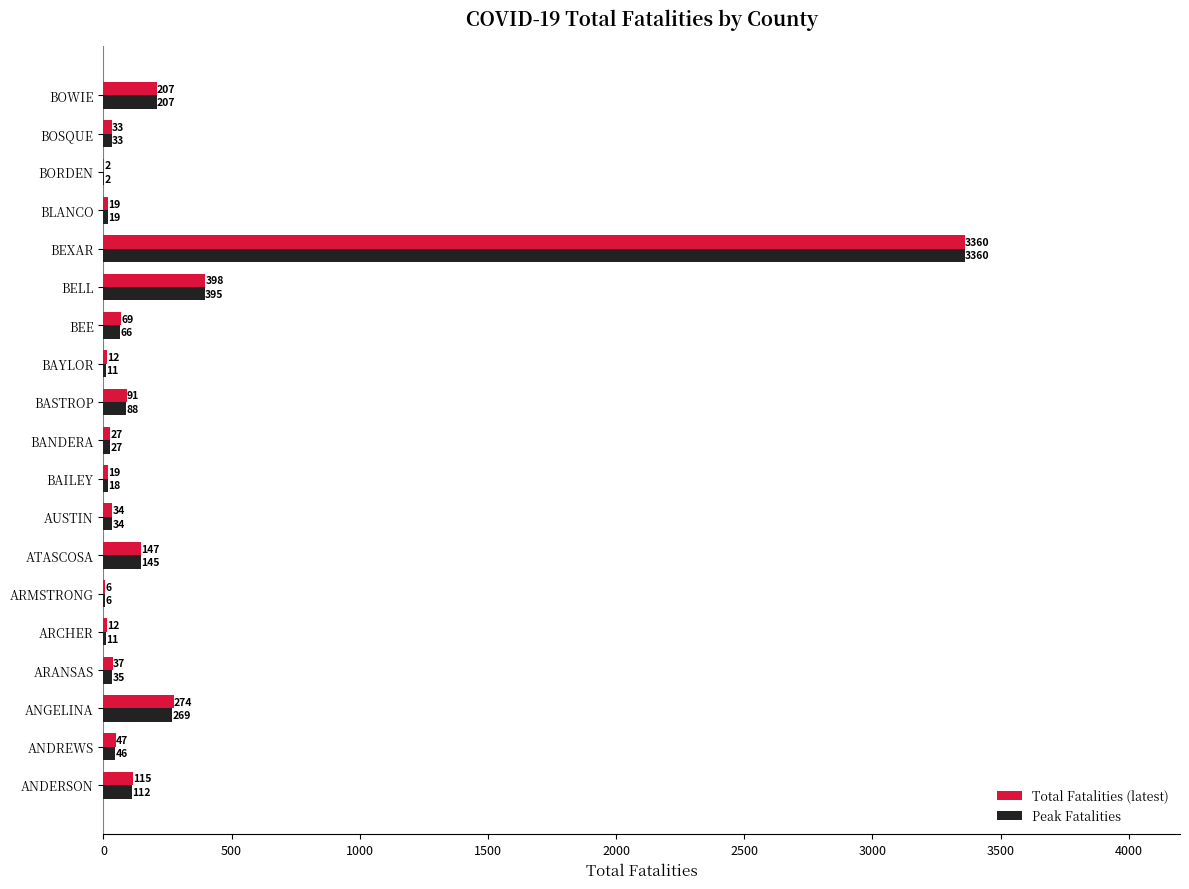

Where is Peak Fatalities nearest to the value 1681?

BELL